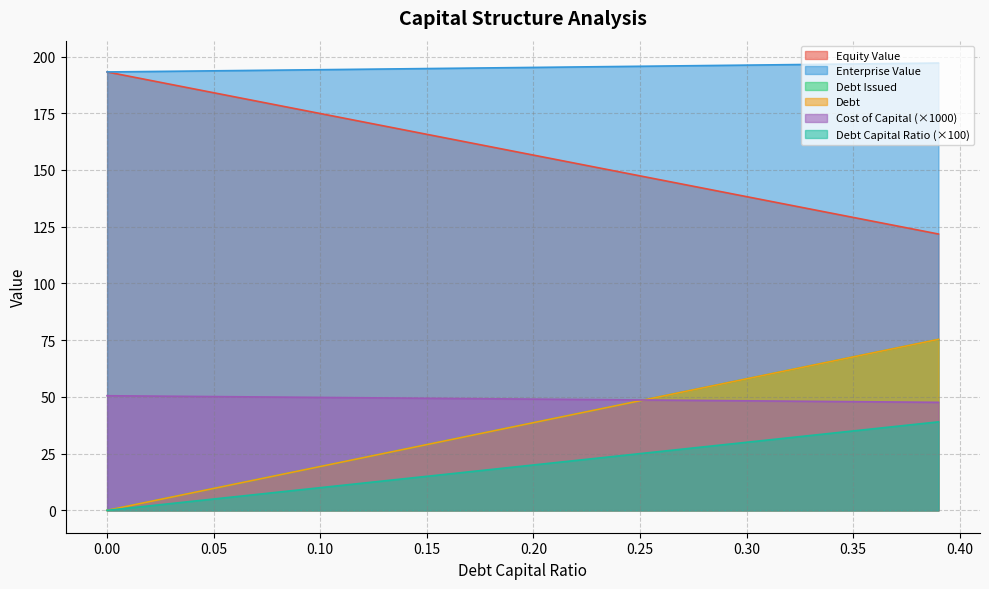

Is it true that debt_issued equals 47.8 at 0.36?

True